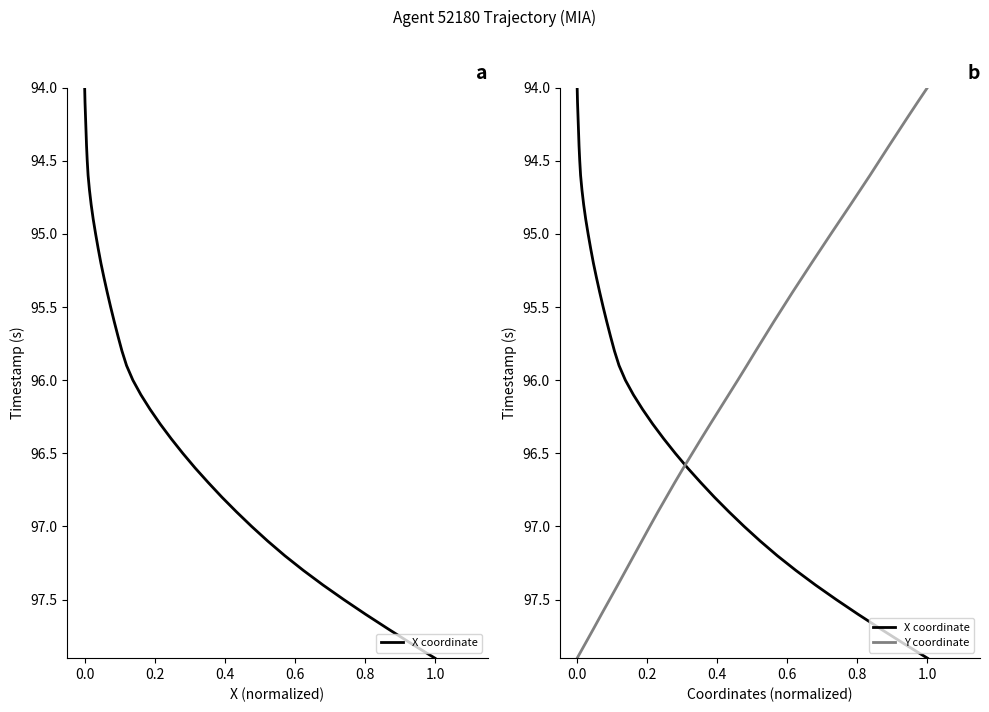

Does the chart have visible grid lines?

No